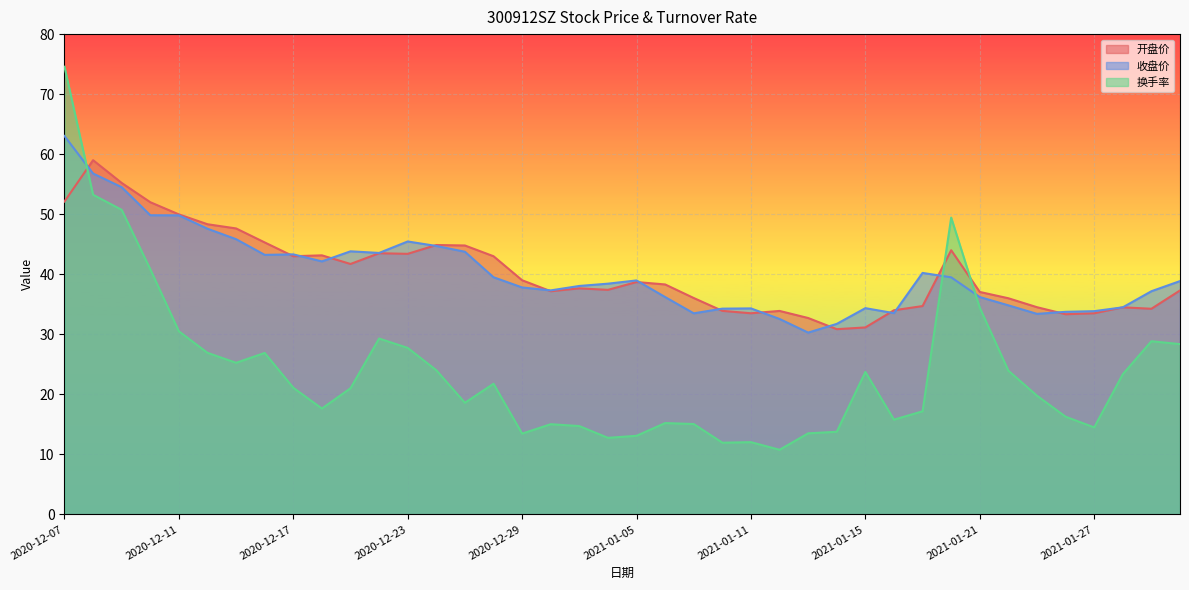

Where is 开盘价 nearest to the value 44?

2021-01-20